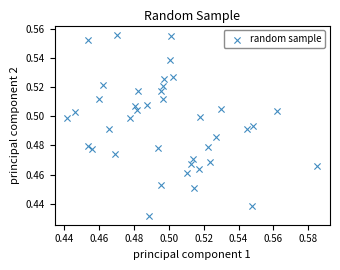

How many data points are displayed?

40